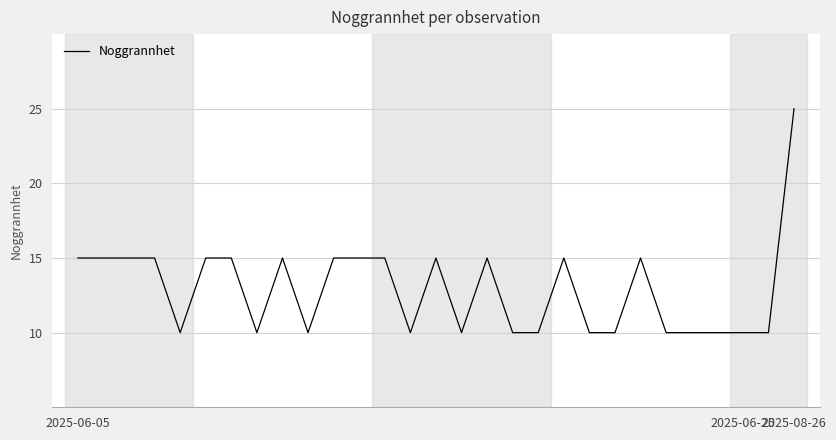

What is the greatest value displayed?

25